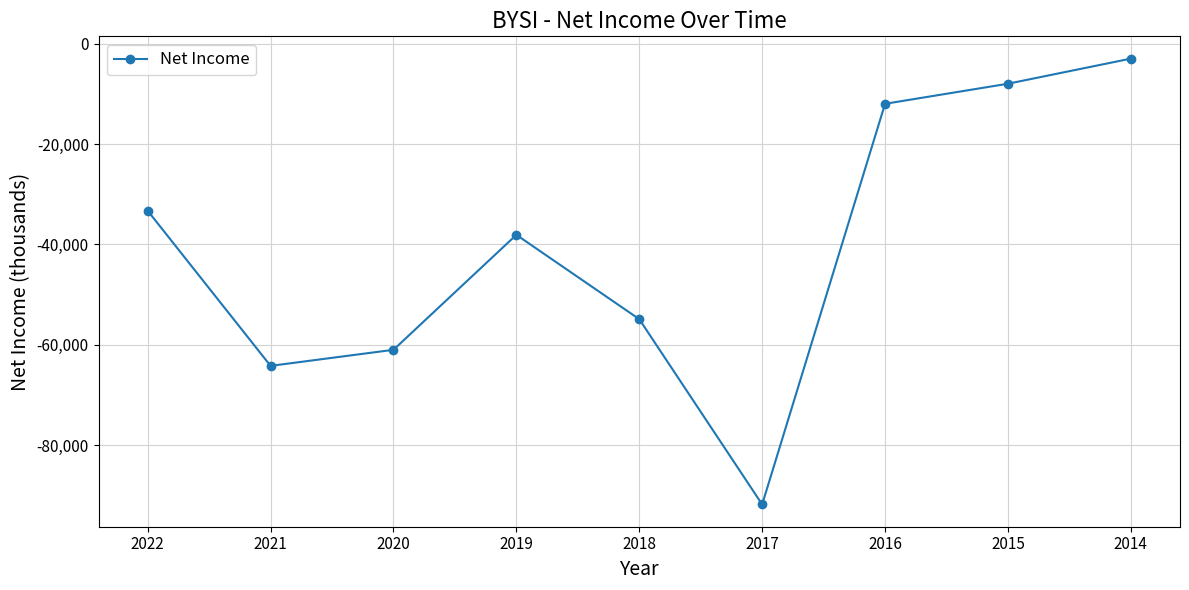

Is it true that the value at 2014 is -3000?

True